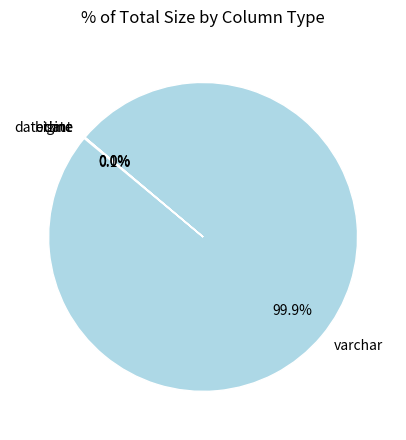

What percentage is NOT represented by varchar?

0.1%